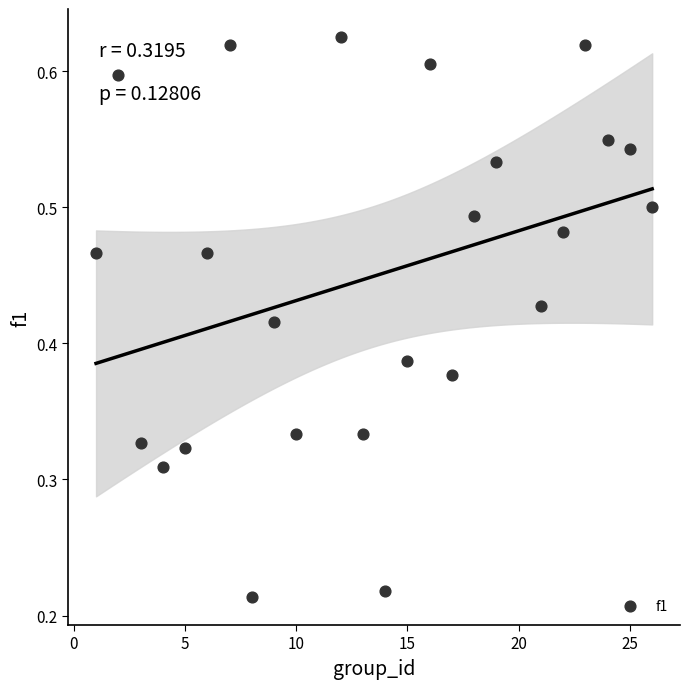

What is the range of X values (max minus min)?

25.0